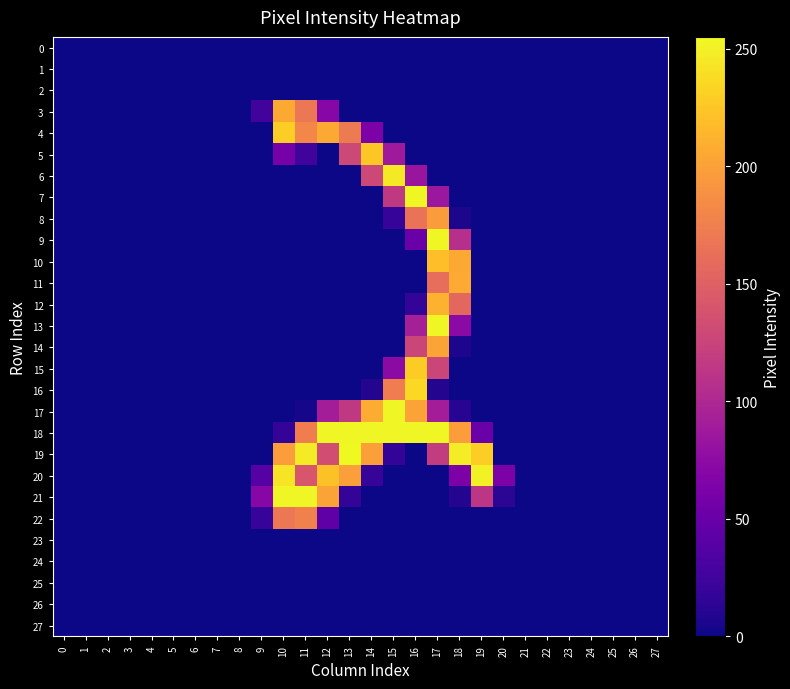

Which series has the largest range (max minus min)?

row_19